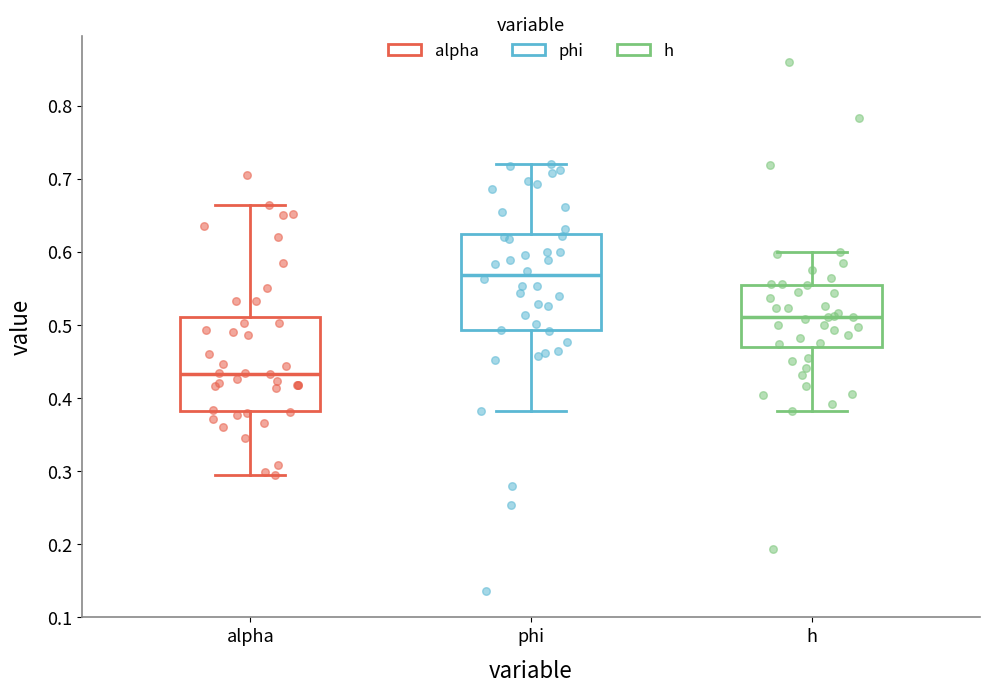

Reading left to right, read every box against the y-axis: the position of its median line, the range the box covers, and the ends of its whiskers. The values are not printed on the chart, so give them approximately, as read against the axis.

alpha: median 0.43, box 0.38 to 0.51, whiskers 0.29 to 0.66
phi: median 0.57, box 0.49 to 0.62, whiskers 0.38 to 0.72
h: median 0.51, box 0.47 to 0.55, whiskers 0.38 to 0.60